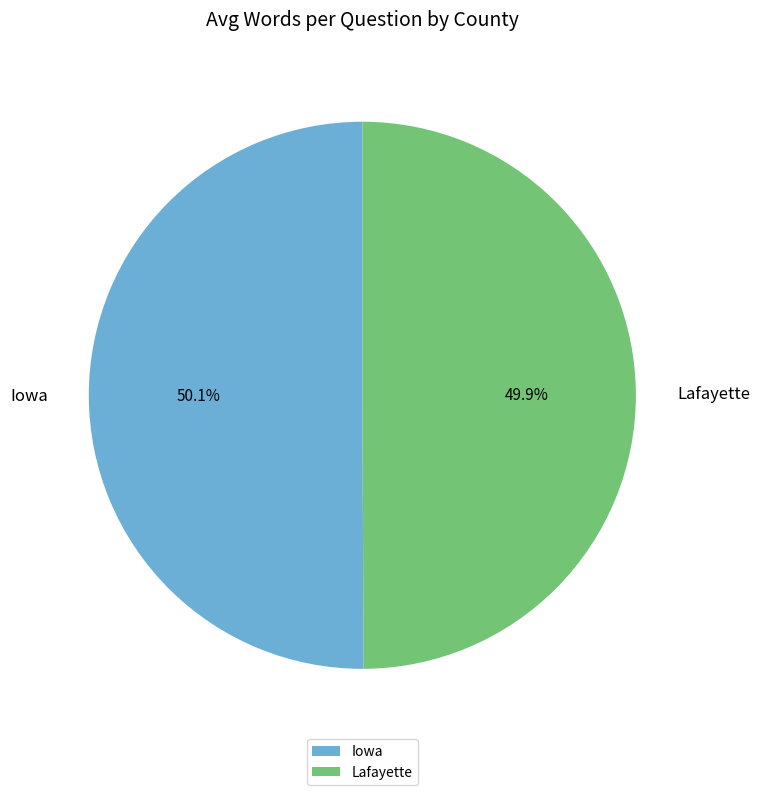

What portion of the pie excludes Iowa?

49.9%